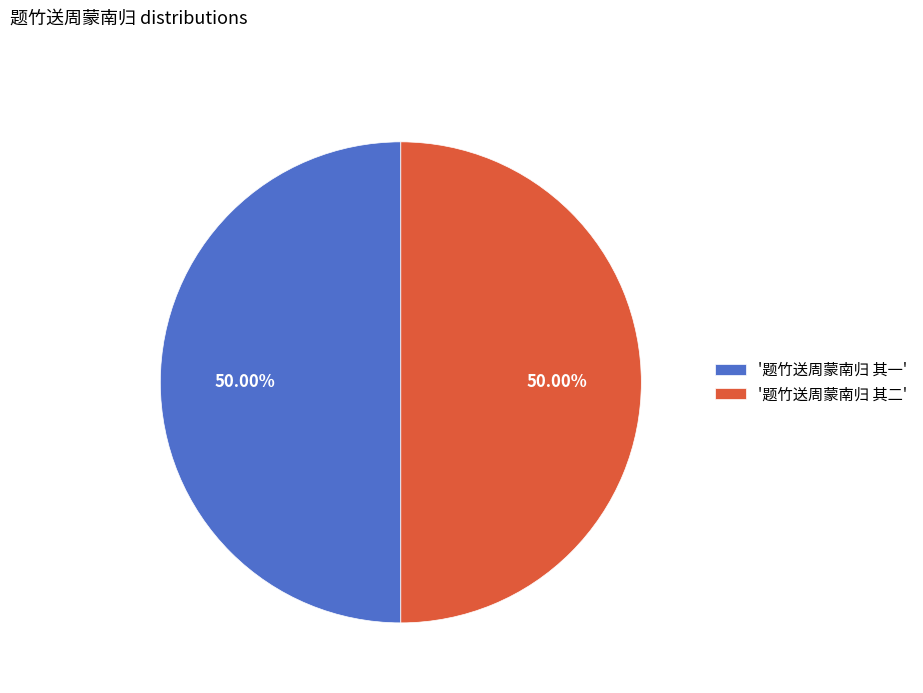

Is the sum of '题竹送周蒙南归 其一' and '题竹送周蒙南归 其二' greater than half?

Yes